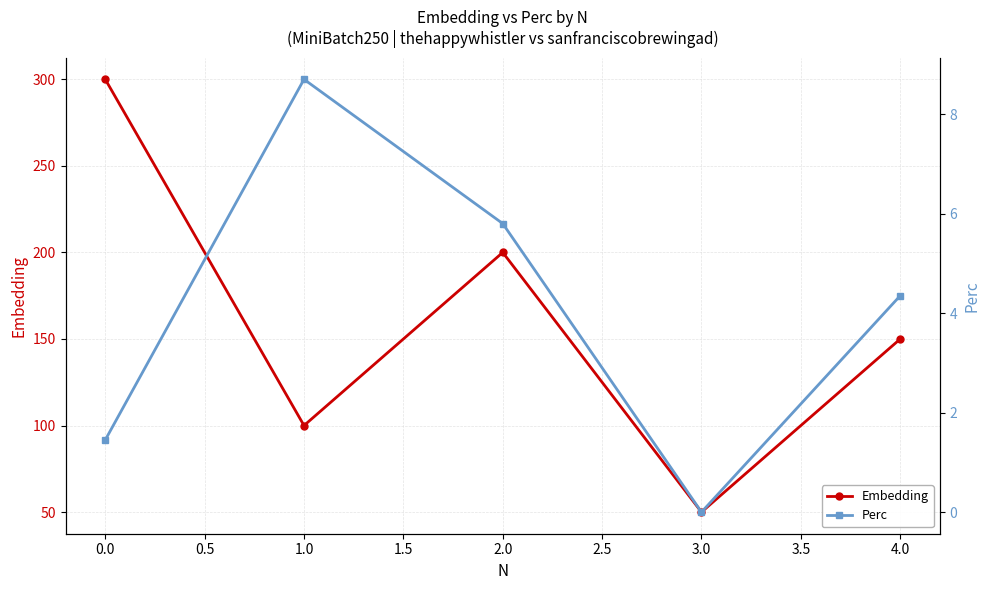

At which label does Embedding first exceed 150?

0.0